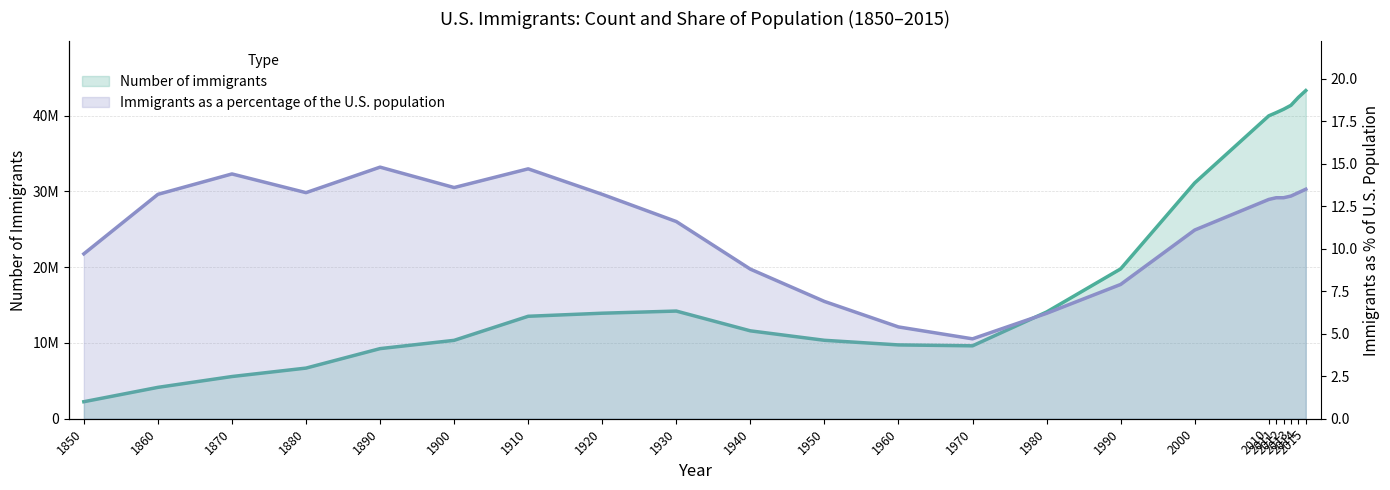

True or false: Immigrants as a percentage of the U.S. population has a value of 13.6 at 1900.

True